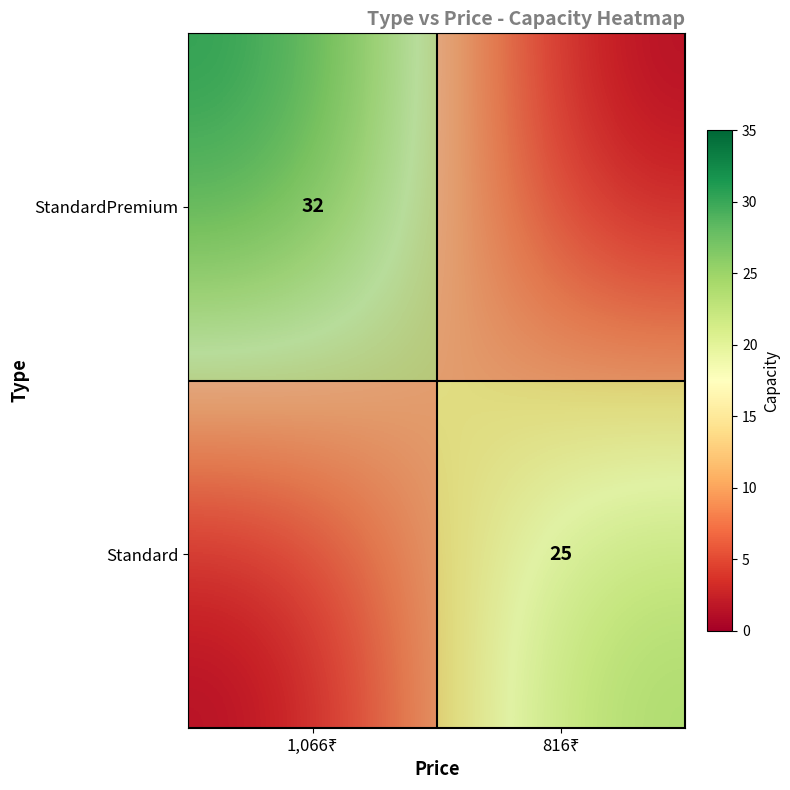

Is the value of StandardPremium at 816₹ greater than the value of Standard at 816₹?

No